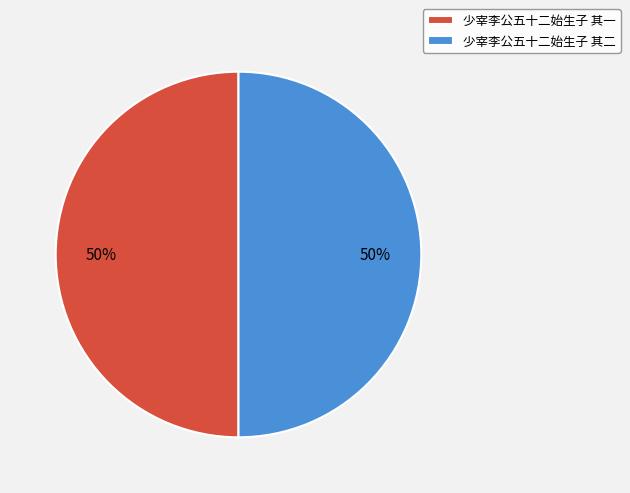

To the nearest percent, what percentage of the pie is 少宰李公五十二始生子 其一?

50%